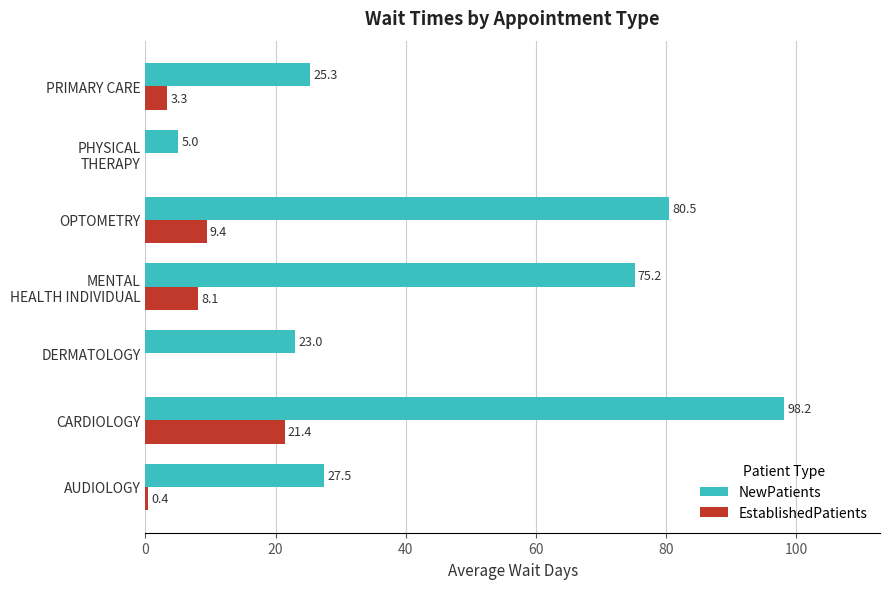

How many series are shown in this chart?

2